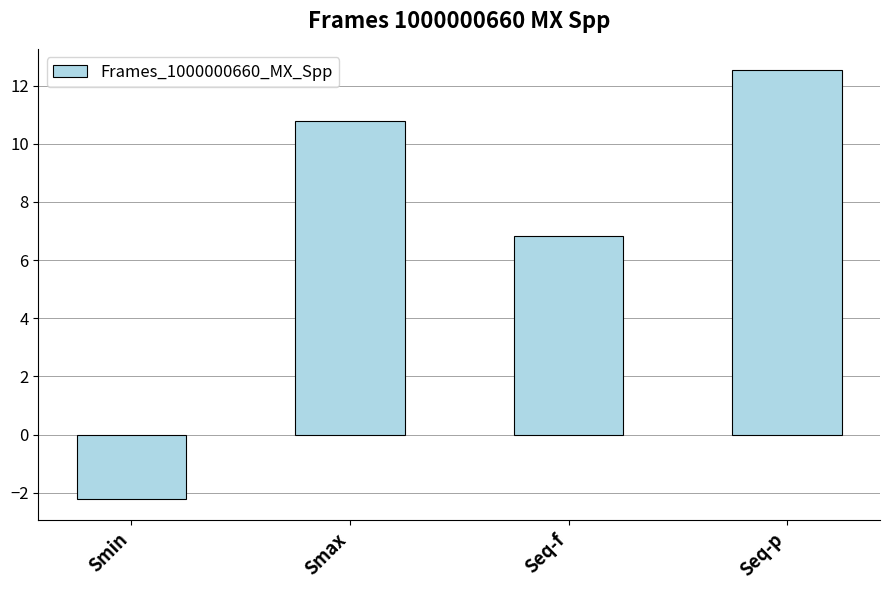

What is the label of the 1st bar from the right?

Seq-p